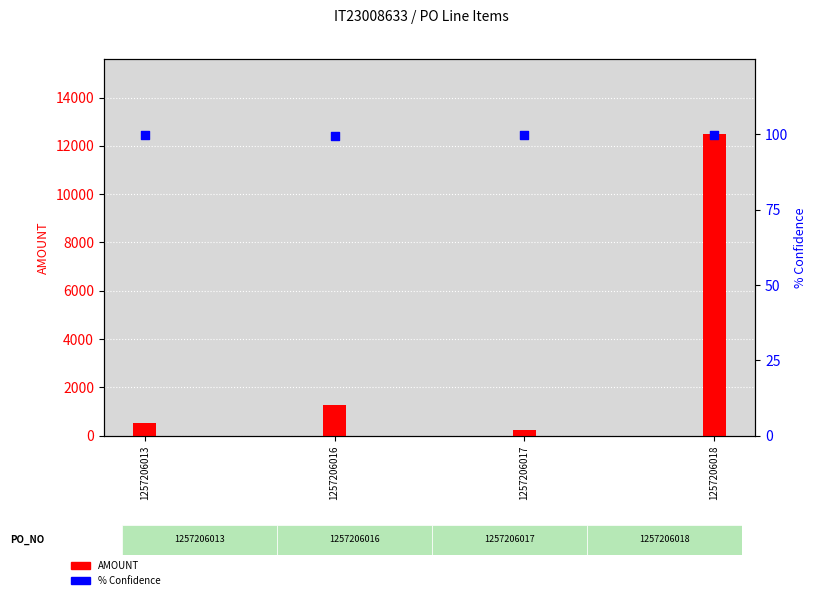

Which series reaches the maximum Y coordinate?

AMOUNT